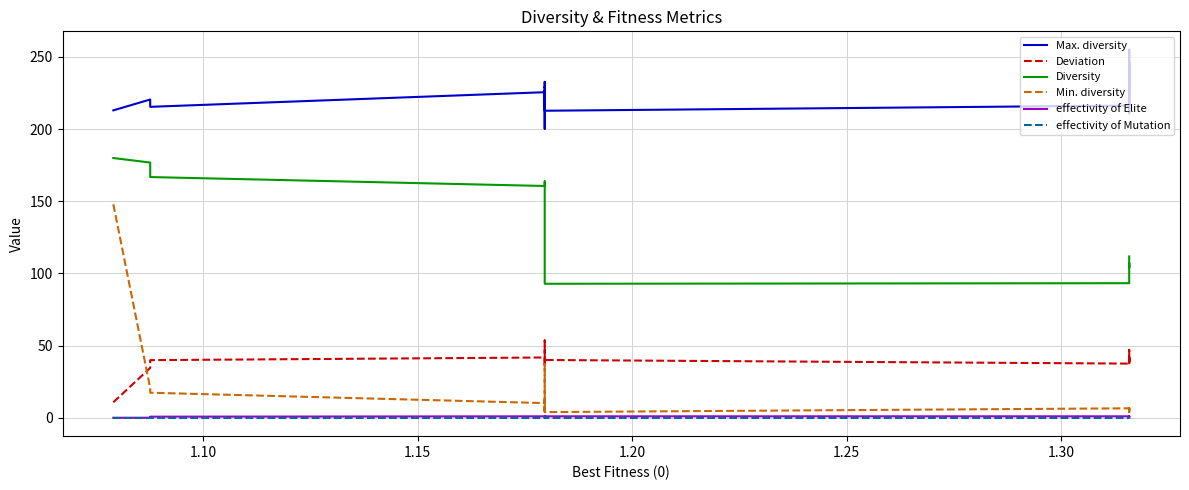

What is the value of the Deviation point at the 8th from the left?

53.5